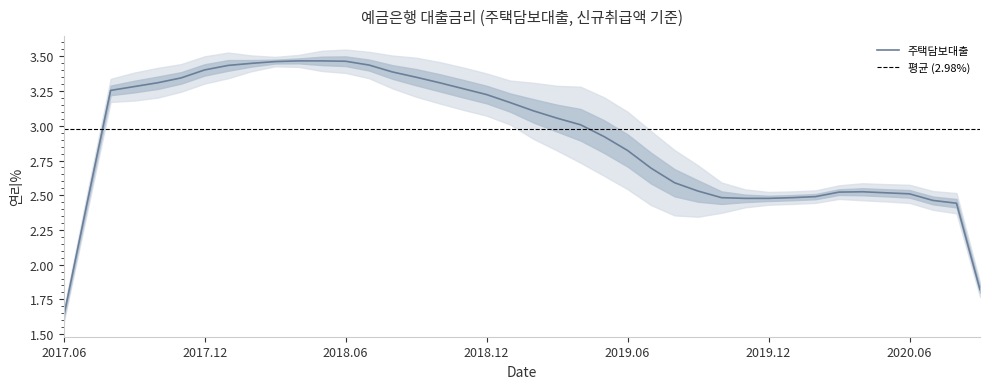

Rank the categories by value from lowest to highest.

202008, 202009, 201911, 201912, 202007, 201908, 202003, 202006, 201910, 201909, 202001, 202002, 202005, 202004, 201907, 201906, 201905, 201904, 201903, 201902, 201901, 201812, 201706, 201709, 201707, 201708, 201811, 201809, 201810, 201710, 201808, 201711, 201712, 201807, 201803, 201802, 201806, 201801, 201804, 201805